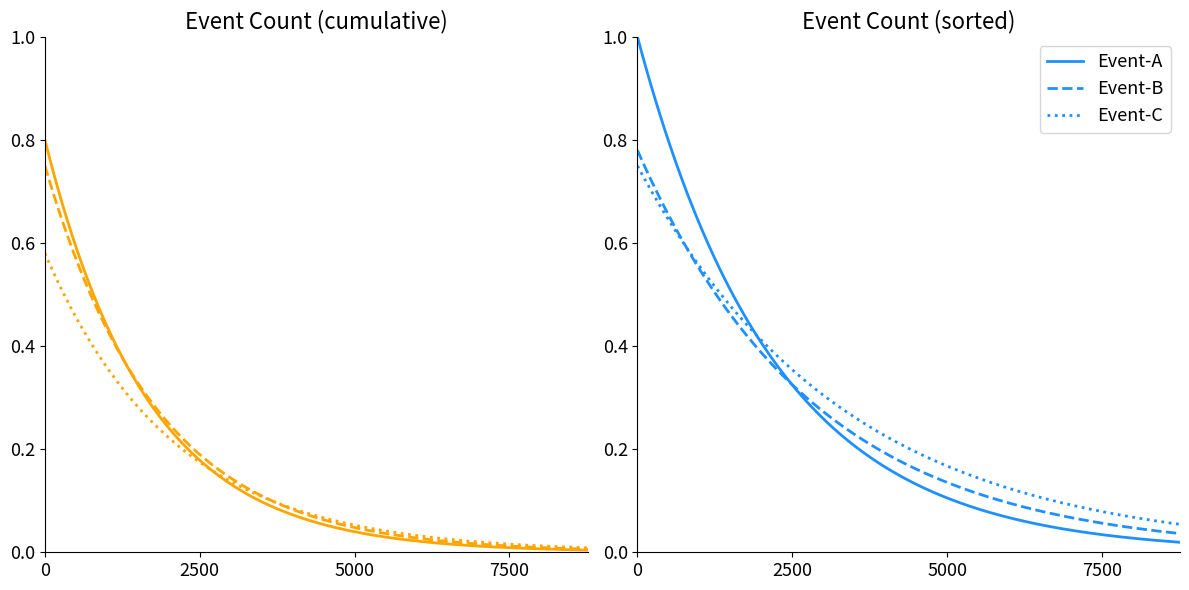

Does the chart have visible grid lines?

No